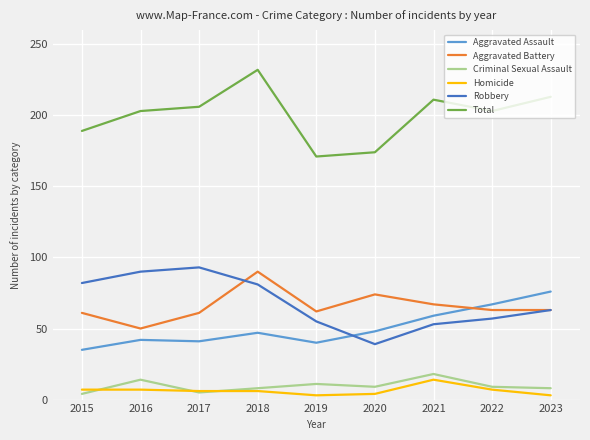

True or false: Aggravated Assault has a value of 29 at 2021.

False